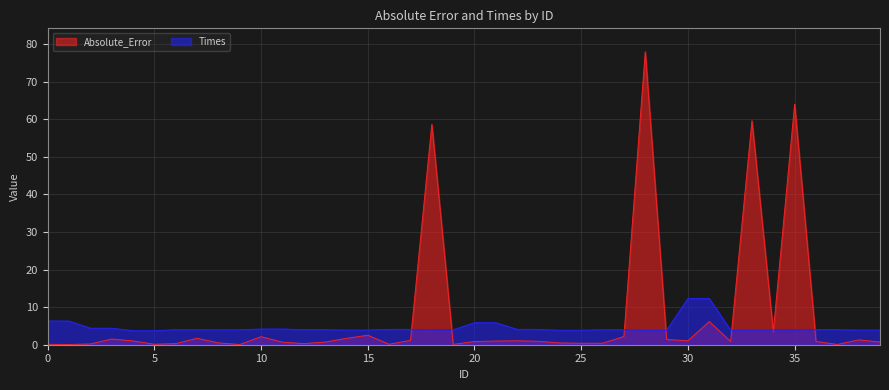

The Absolute_Error series shows 1.0 at 22. True or false?

True